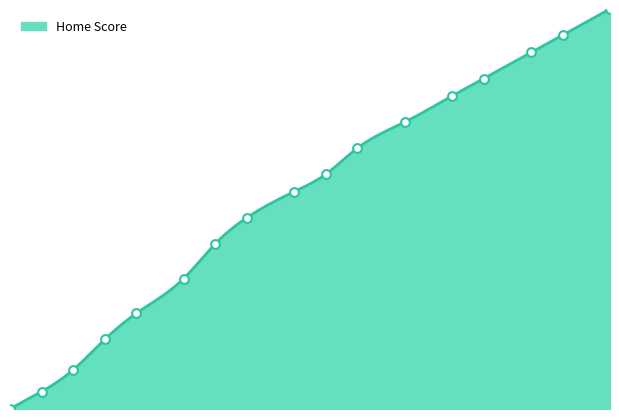

What is the ratio of the value at 38 to the value at 4?

15.3